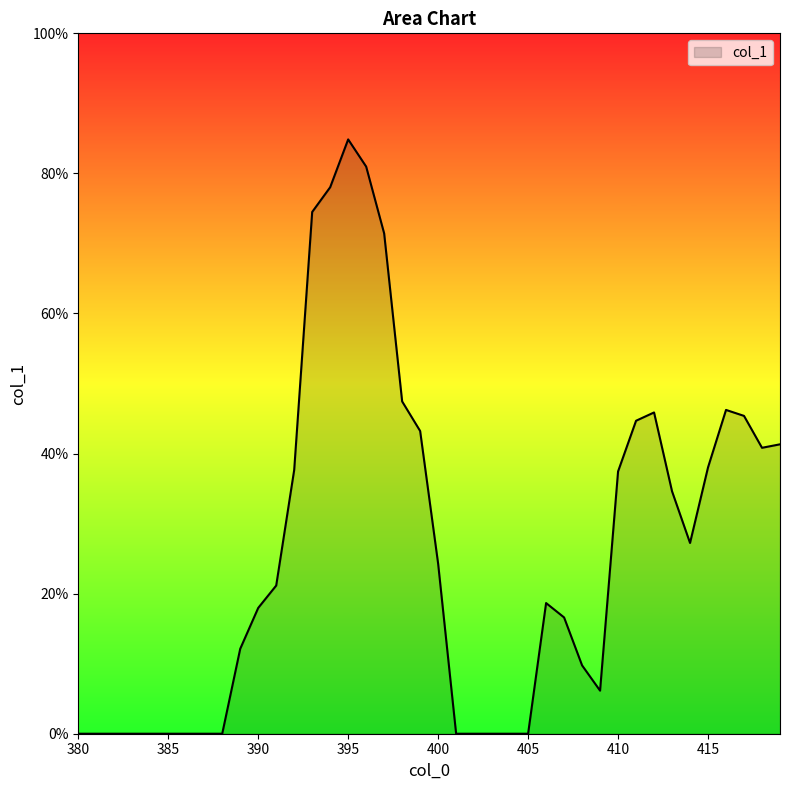

What is the difference between the maximum and minimum values?

0.8